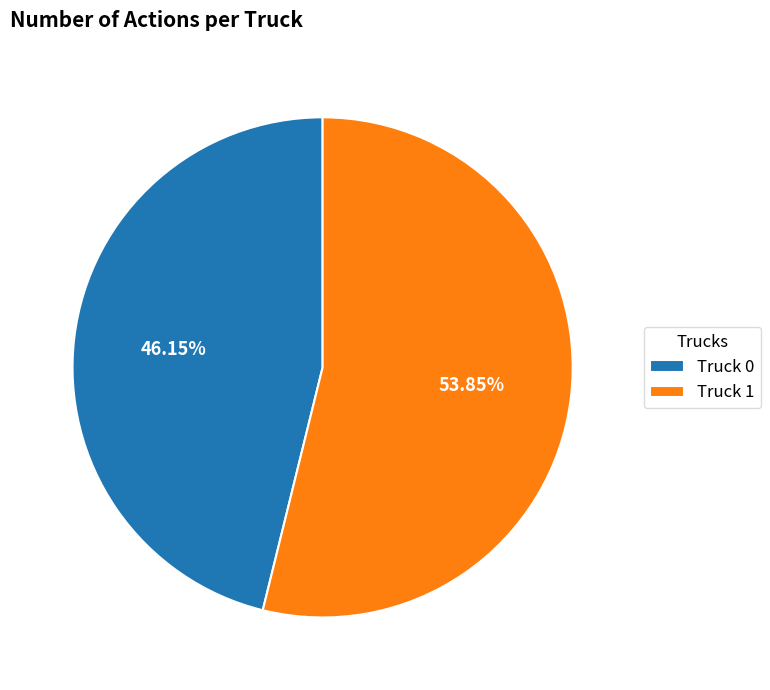

How much of the chart is everything except Truck 1?

46.2%